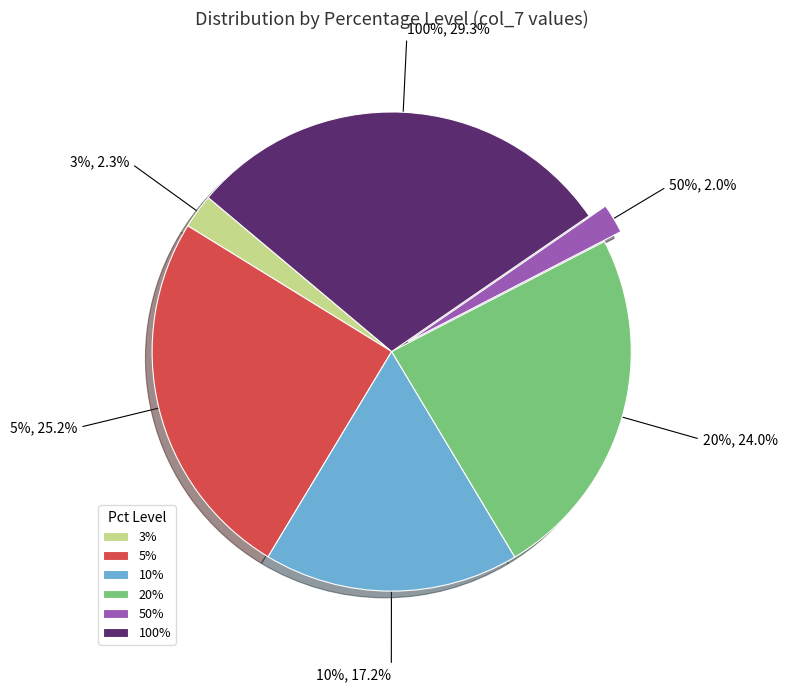

Is 100% the majority of the pie?

No